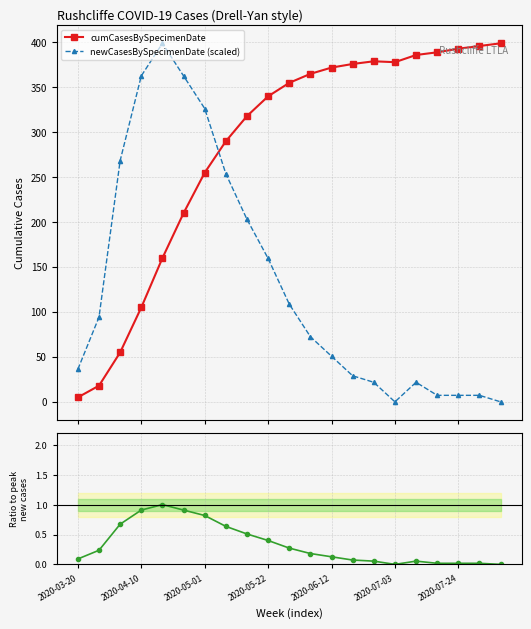

Reading left to right, extract all data points from this chart.

cumCasesBySpecimenDate: 5.0	18.0	55.0	105.0	160.0	210.0	255.0	290.0	318.0	340.0	355.0	365.0	372.0	376.0	379.0	378.0	386.0	389.0	393.0	396.0	399.0
newCasesBySpecimenDate (scaled): 36.3	94.3	268.4	362.7	399.0	362.7	326.5	253.9	203.1	159.6	108.8	72.5	50.8	29.0	21.8	0.0	21.8	7.3	7.3	7.3	0.0
newCases ratio: 0.1	0.2	0.7	0.9	1.0	0.9	0.8	0.6	0.5	0.4	0.3	0.2	0.1	0.1	0.1	0.0	0.1	0.0	0.0	0.0	0.0